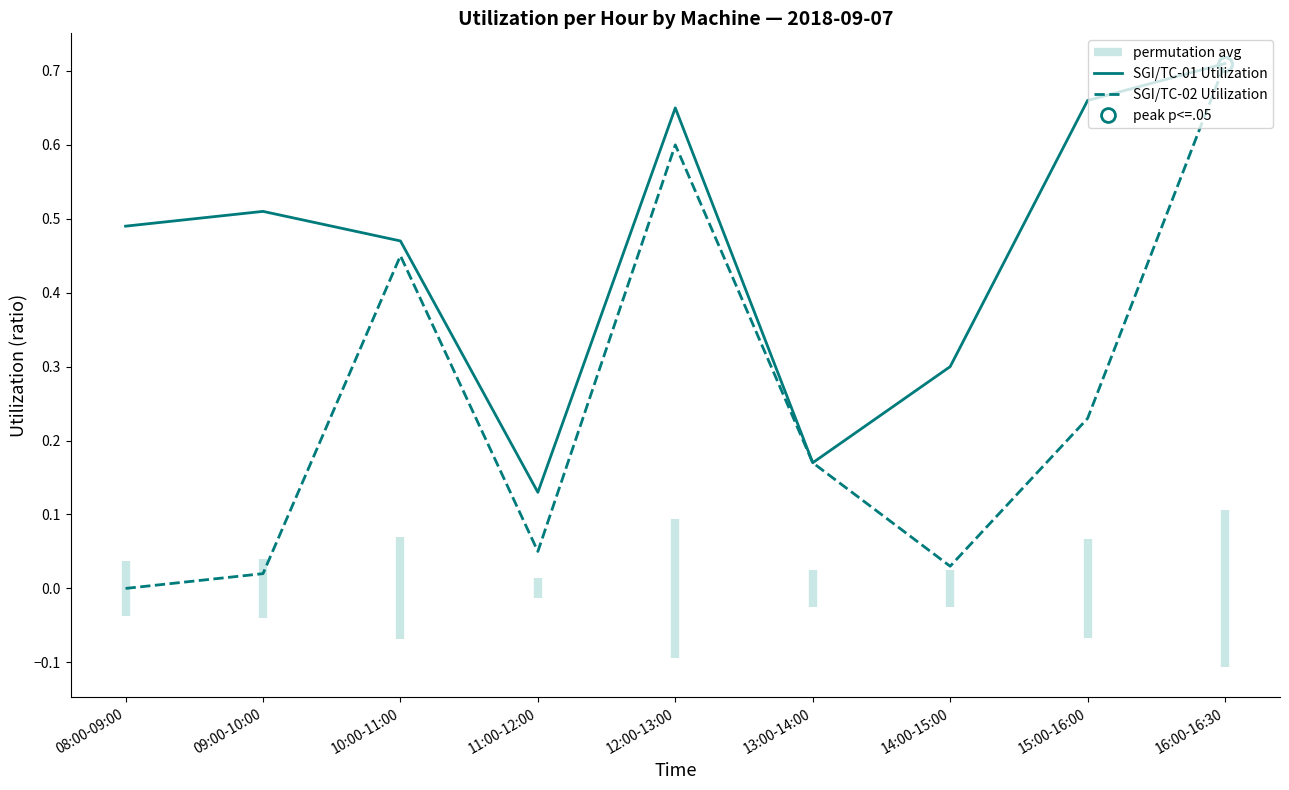

What is the label of the 4th point from the right?

13:00-14:00